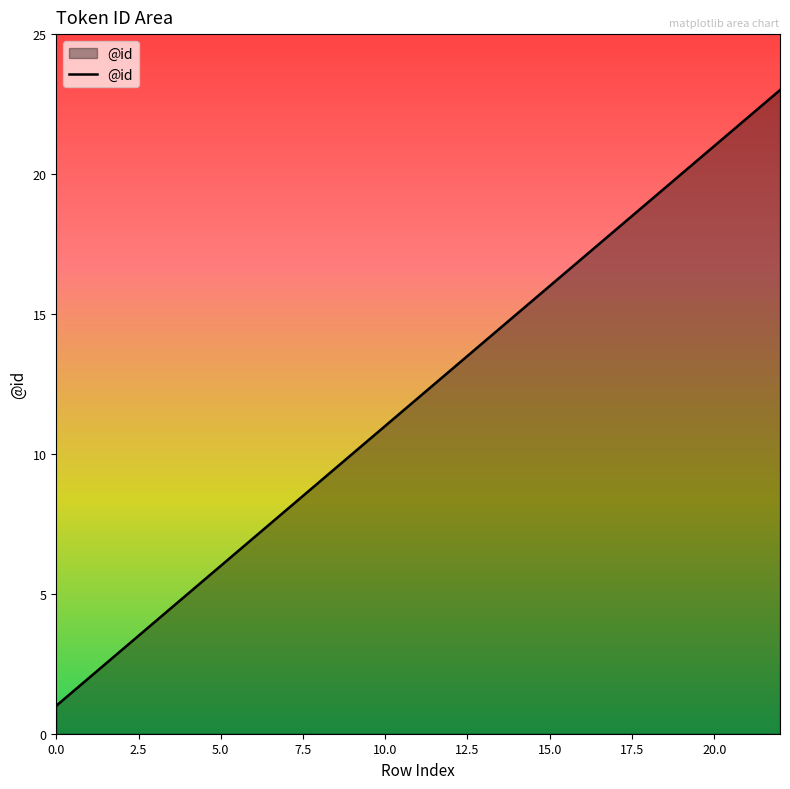

What is the average value?

12